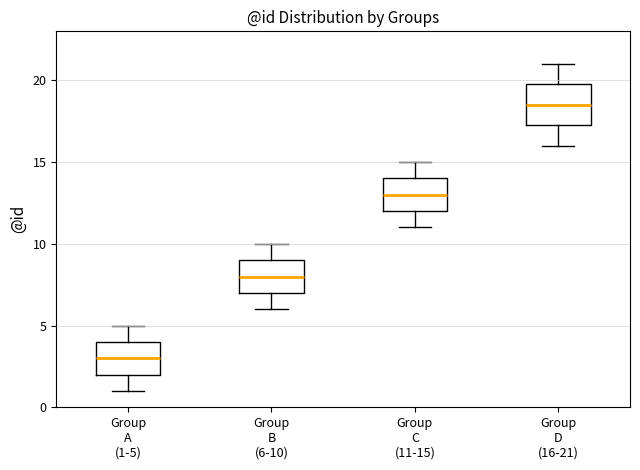

Which box is the tallest, from its lower edge to its upper edge?

Group D (16-21)